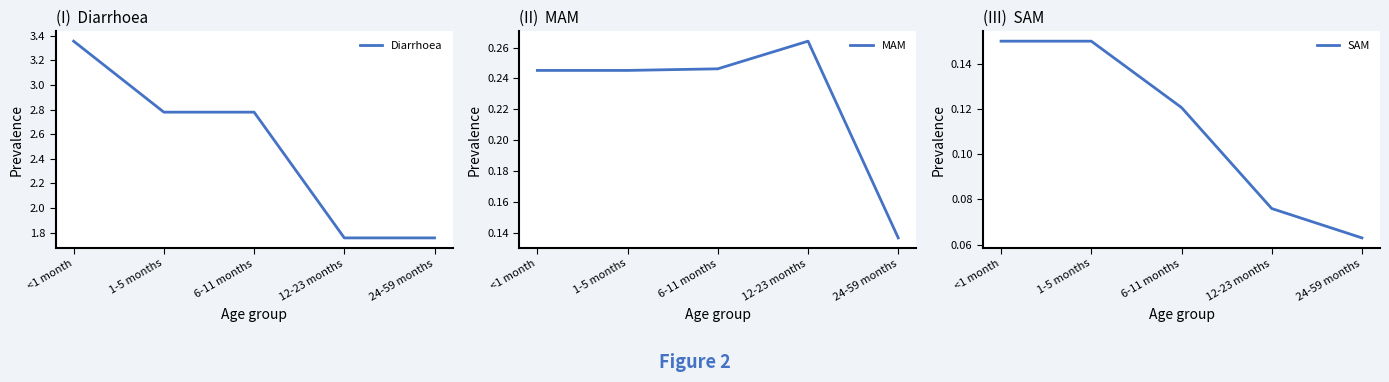

What is the lowest value of the Diarrhoea series?

1.8